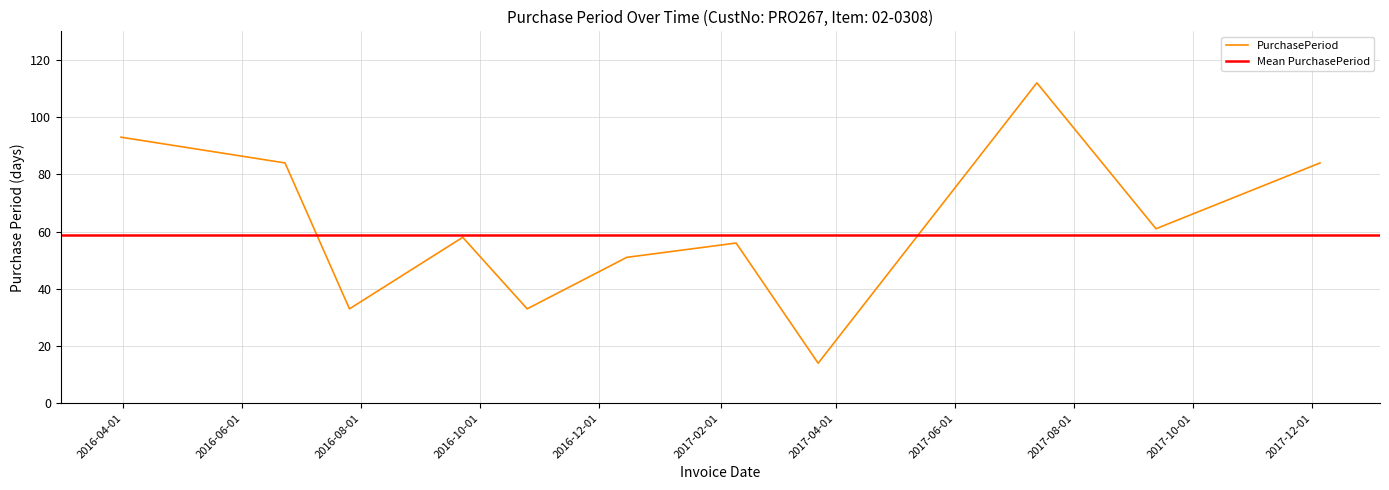

What is the sum of the values at 2016-10-25 and 2017-09-12?

94